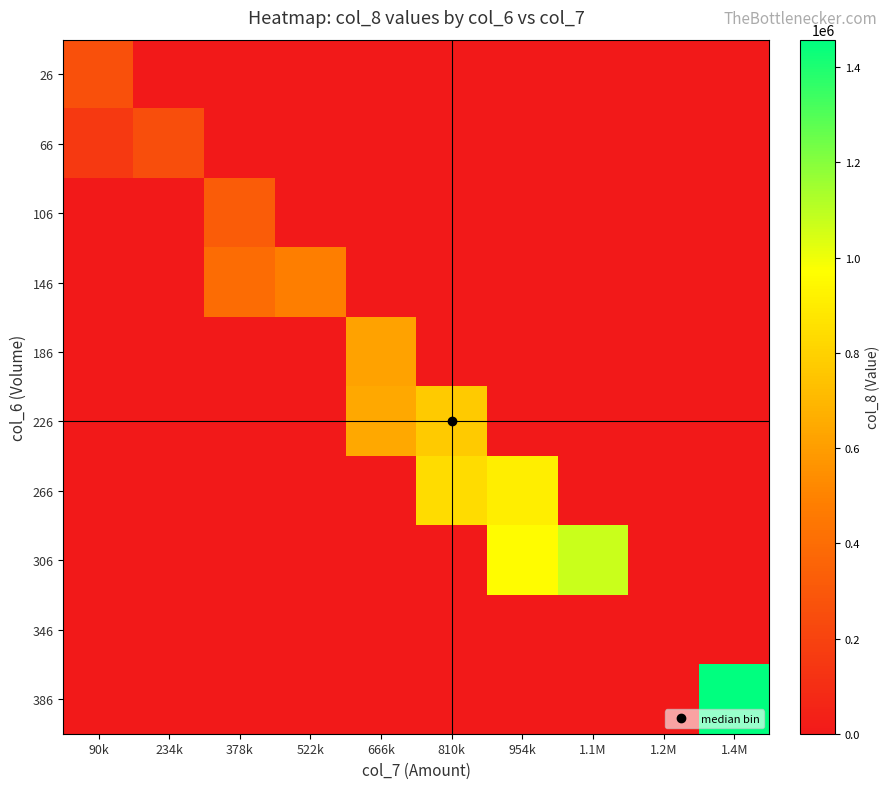

Reading left to right, extract all data points from this chart.

26: 90k=265369.8	234k=0.0	378k=0.0	522k=0.0	666k=0.0	810k=0.0	954k=0.0	1.1M=0.0	1.2M=0.0	1.4M=0.0
66: 90k=155000.0	234k=251350.0	378k=0.0	522k=0.0	666k=0.0	810k=0.0	954k=0.0	1.1M=0.0	1.2M=0.0	1.4M=0.0
106: 90k=0.0	234k=0.0	378k=322280.0	522k=0.0	666k=0.0	810k=0.0	954k=0.0	1.1M=0.0	1.2M=0.0	1.4M=0.0
146: 90k=0.0	234k=0.0	378k=393700.0	522k=484068.0	666k=0.0	810k=0.0	954k=0.0	1.1M=0.0	1.2M=0.0	1.4M=0.0
186: 90k=0.0	234k=0.0	378k=0.0	522k=0.0	666k=616000.0	810k=0.0	954k=0.0	1.1M=0.0	1.2M=0.0	1.4M=0.0
226: 90k=0.0	234k=0.0	378k=0.0	522k=0.0	666k=638600.0	810k=770000.0	954k=0.0	1.1M=0.0	1.2M=0.0	1.4M=0.0
266: 90k=0.0	234k=0.0	378k=0.0	522k=0.0	666k=0.0	810k=840100.0	954k=910800.0	1.1M=0.0	1.2M=0.0	1.4M=0.0
306: 90k=0.0	234k=0.0	378k=0.0	522k=0.0	666k=0.0	810k=0.0	954k=958266.7	1.1M=1076400.0	1.2M=0.0	1.4M=0.0
346: 90k=0.0	234k=0.0	378k=0.0	522k=0.0	666k=0.0	810k=0.0	954k=0.0	1.1M=0.0	1.2M=0.0	1.4M=0.0
386: 90k=0.0	234k=0.0	378k=0.0	522k=0.0	666k=0.0	810k=0.0	954k=0.0	1.1M=0.0	1.2M=0.0	1.4M=1458000.0